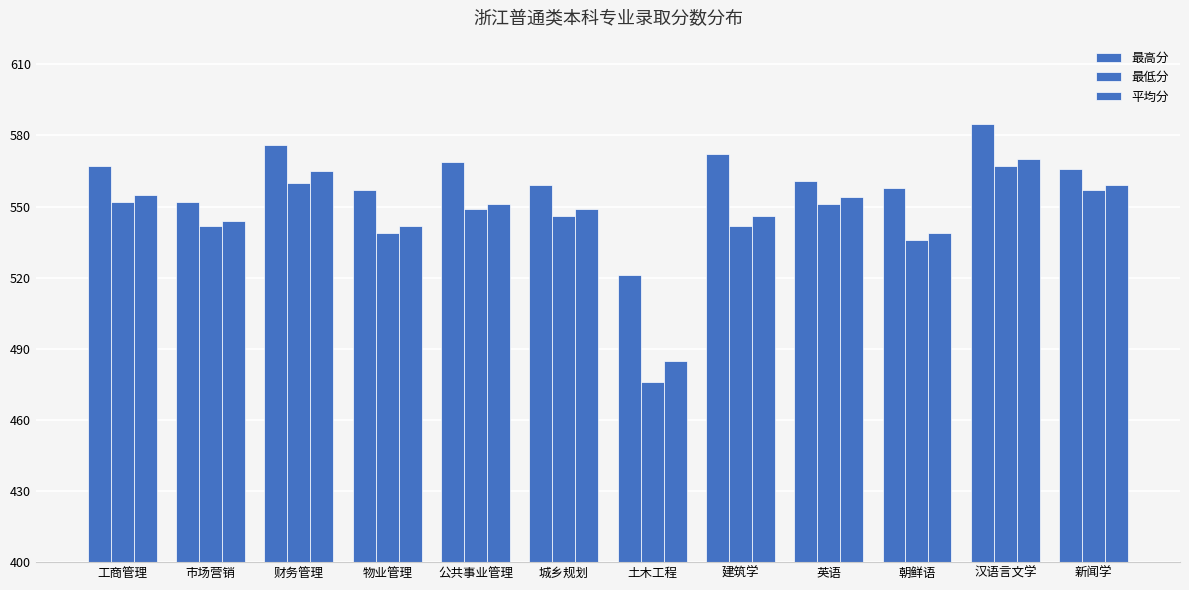

Are the bars horizontal?

No